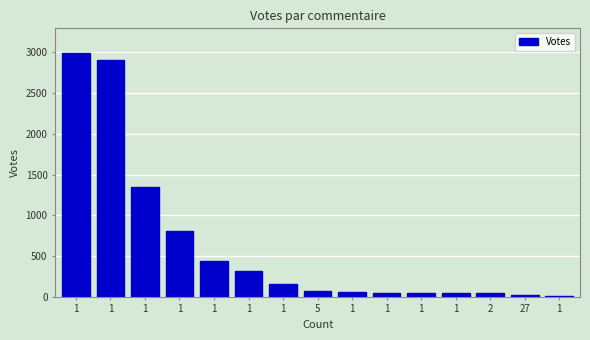

Are the bars horizontal?

No